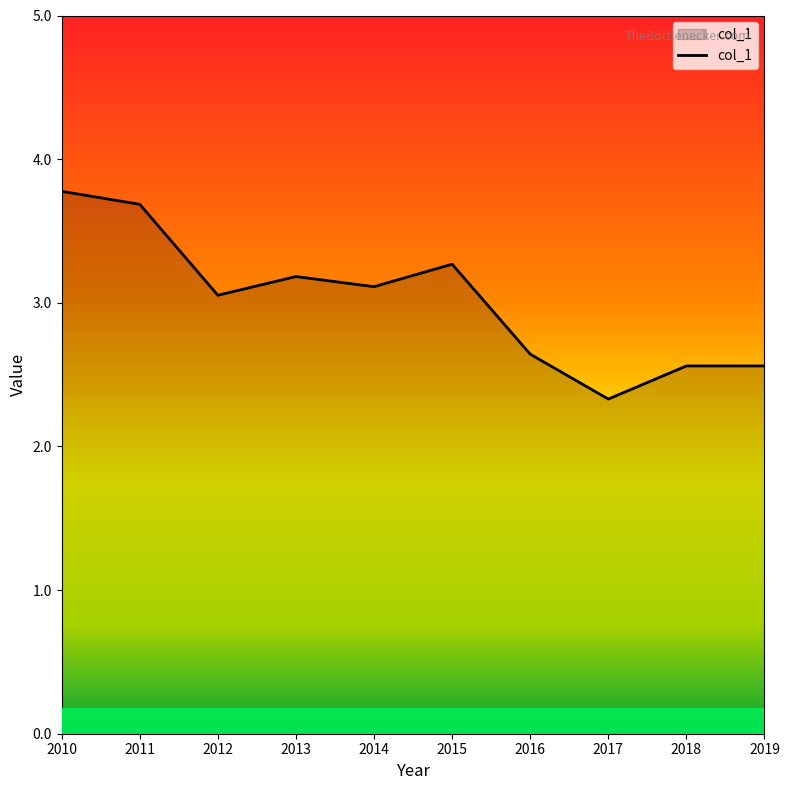

Reading left to right, what are all the values shown in this chart?

2010=3.8	2011=3.7	2012=3.1	2013=3.2	2014=3.1	2015=3.3	2016=2.6	2017=2.3	2018=2.6	2019=2.6